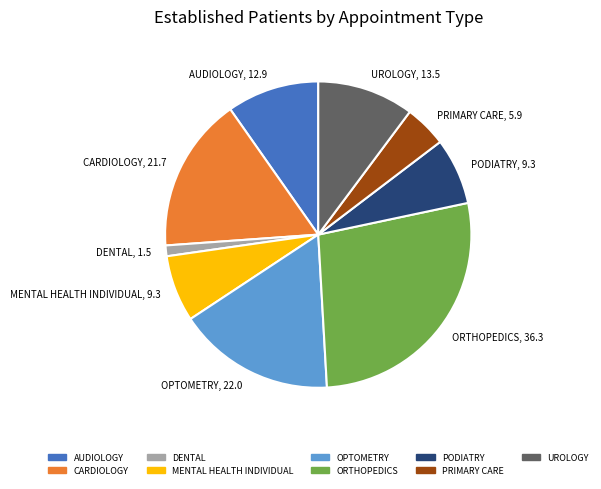

Does MENTAL HEALTH INDIVIDUAL account for over 50% of the chart?

No